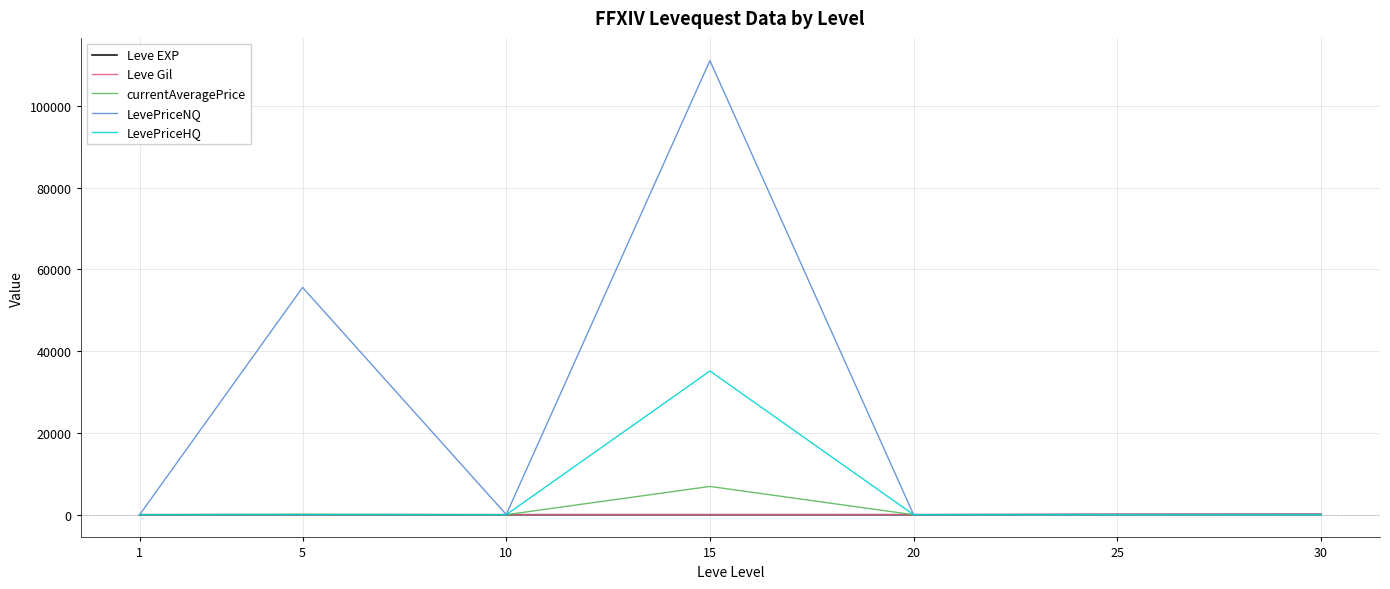

The value of LevePriceNQ at 15 is 111111.2. True or false?

True